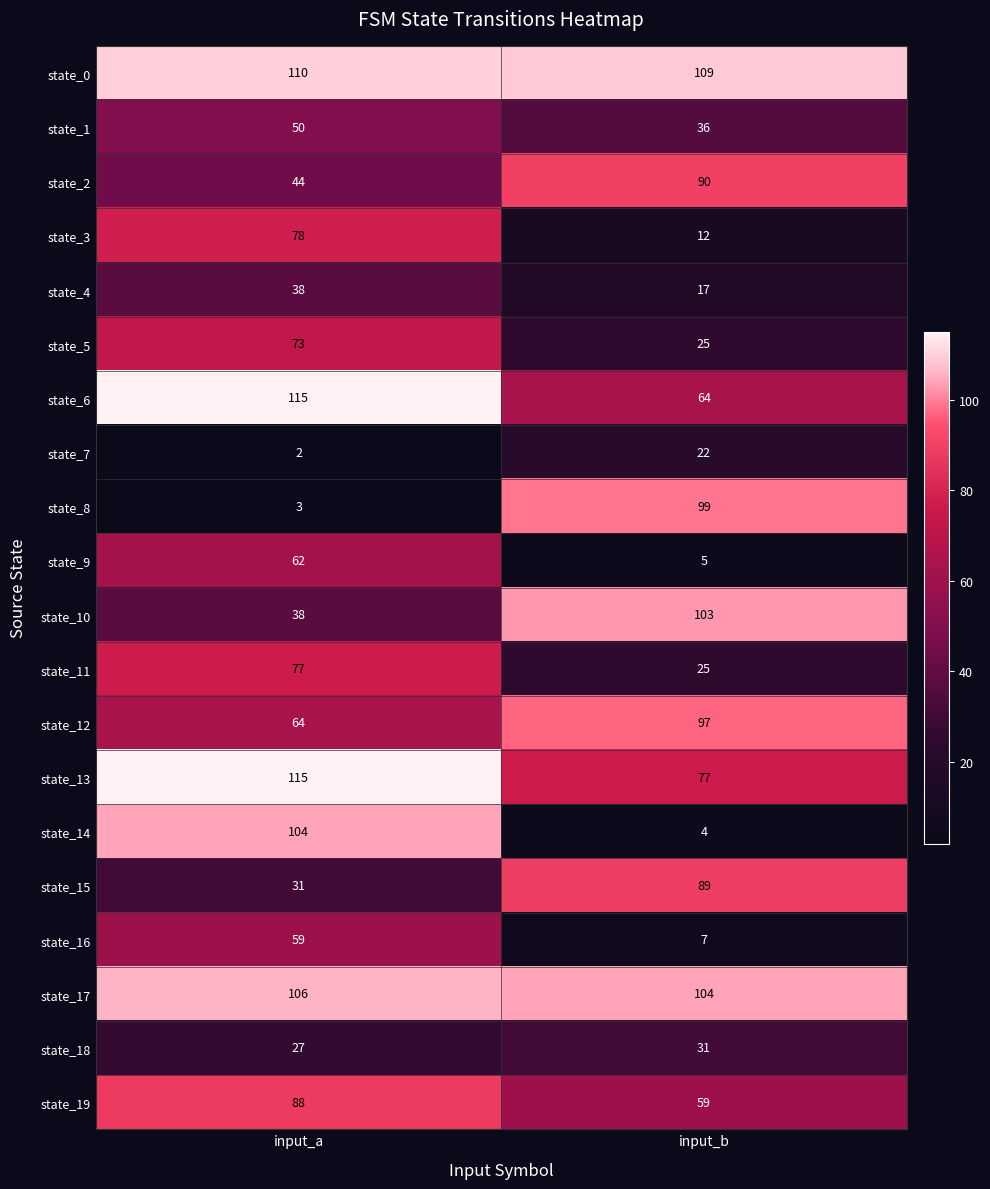

List the labels in order of state_8 value, largest first.

input_b, input_a